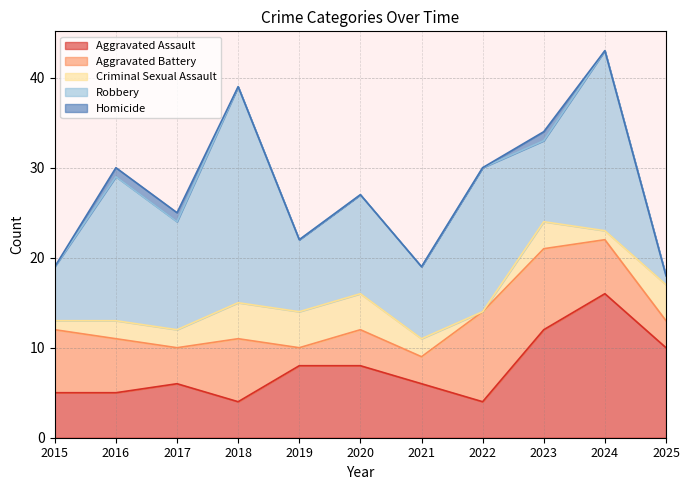

True or false: Aggravated Assault has more than 0 points higher than both neighbors.

True